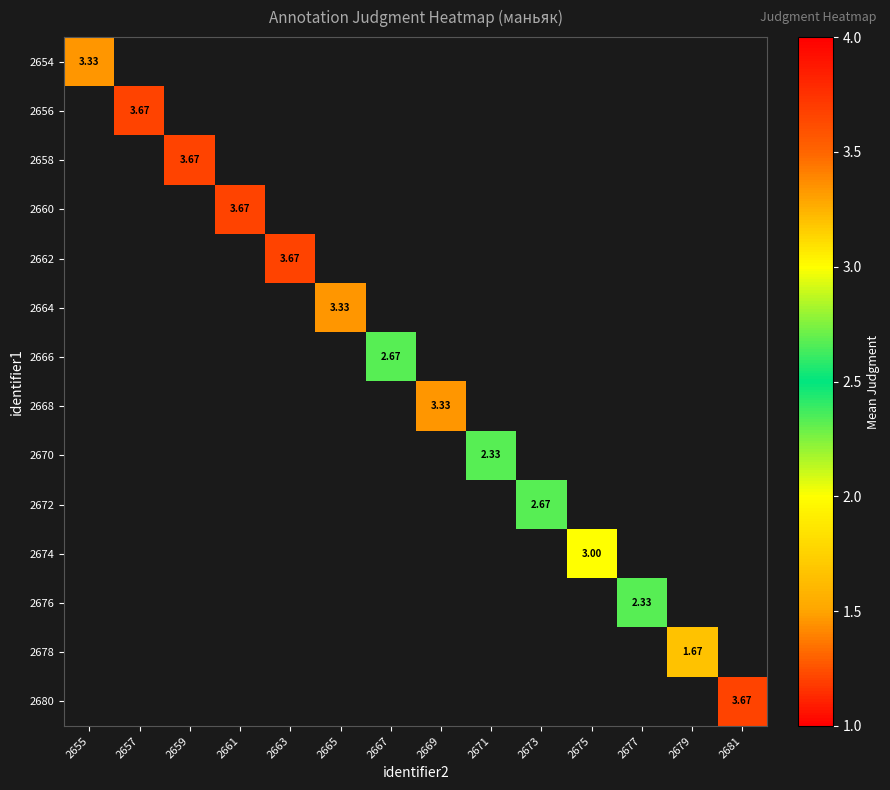

Between 2665 and 2655, which is larger?

2655